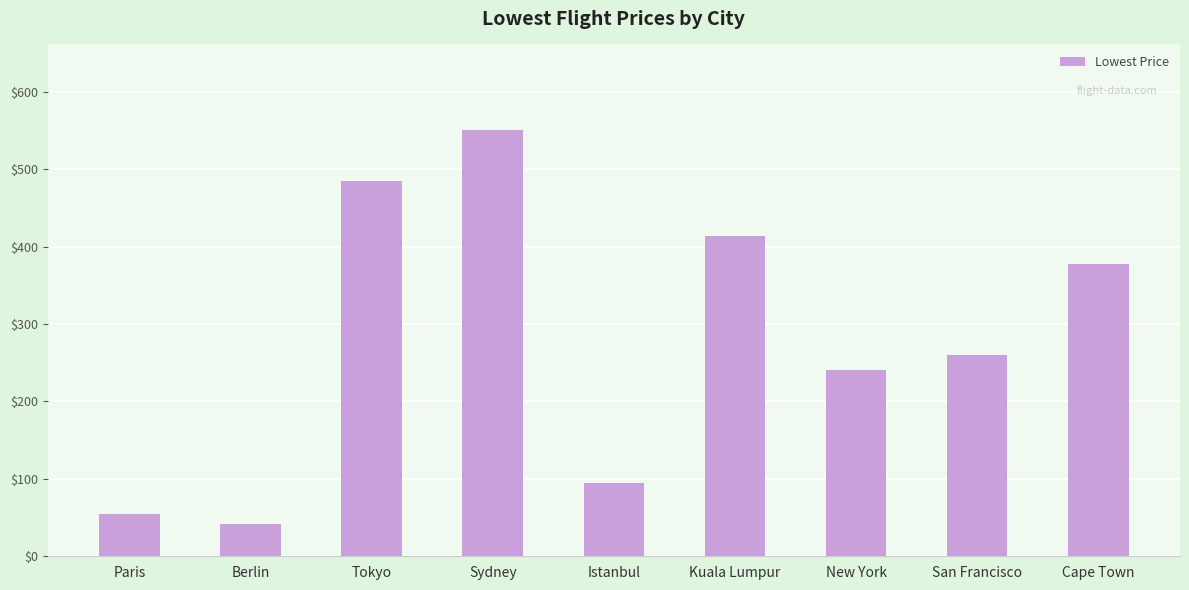

Is it true that the value at Paris is 91?

False